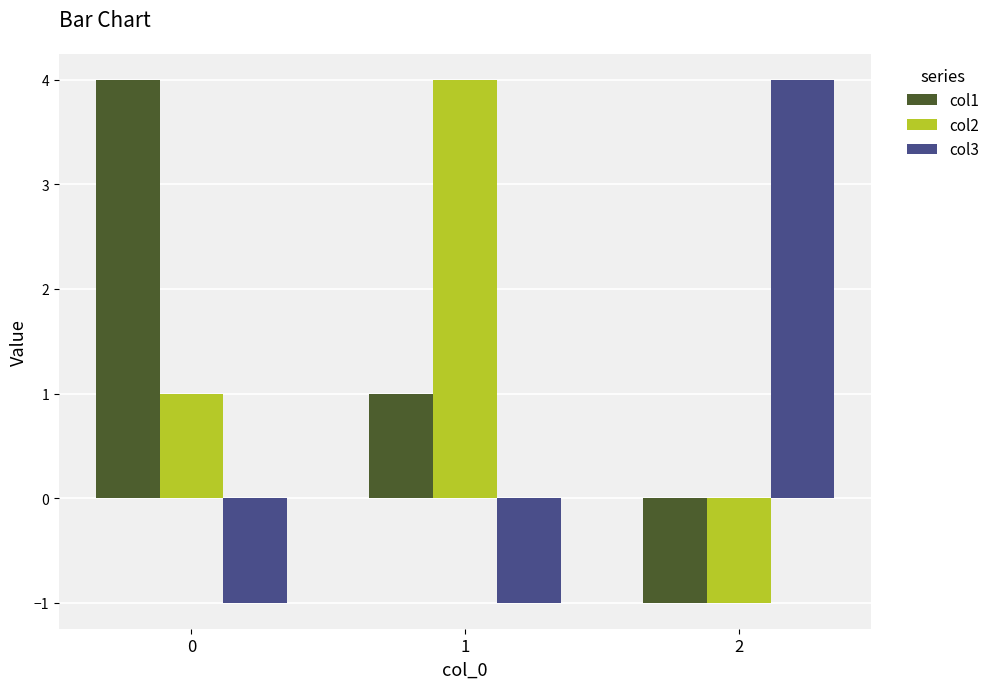

How many series are shown in this chart?

3